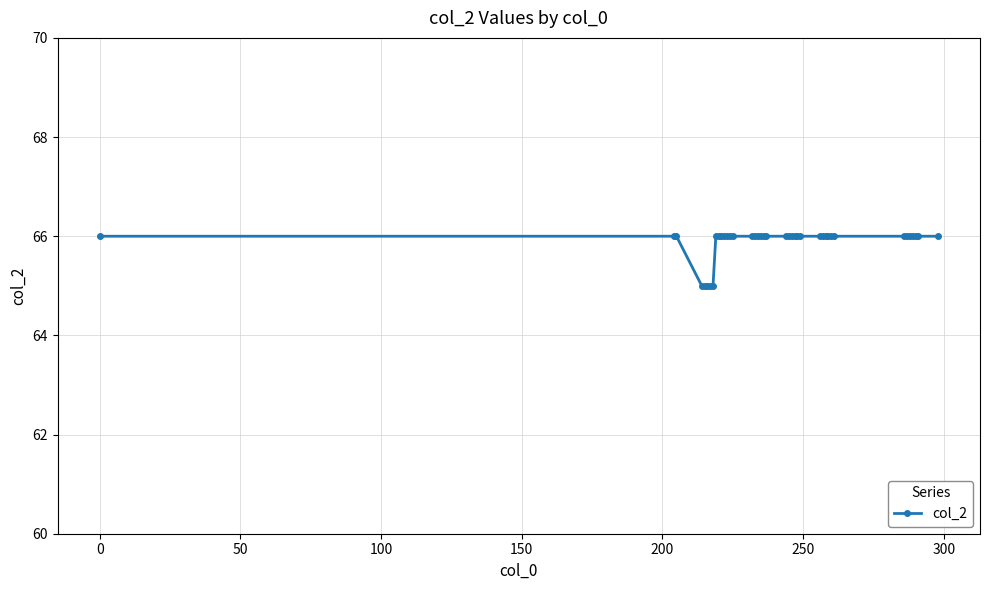

What is the maximum value shown in the chart?

66